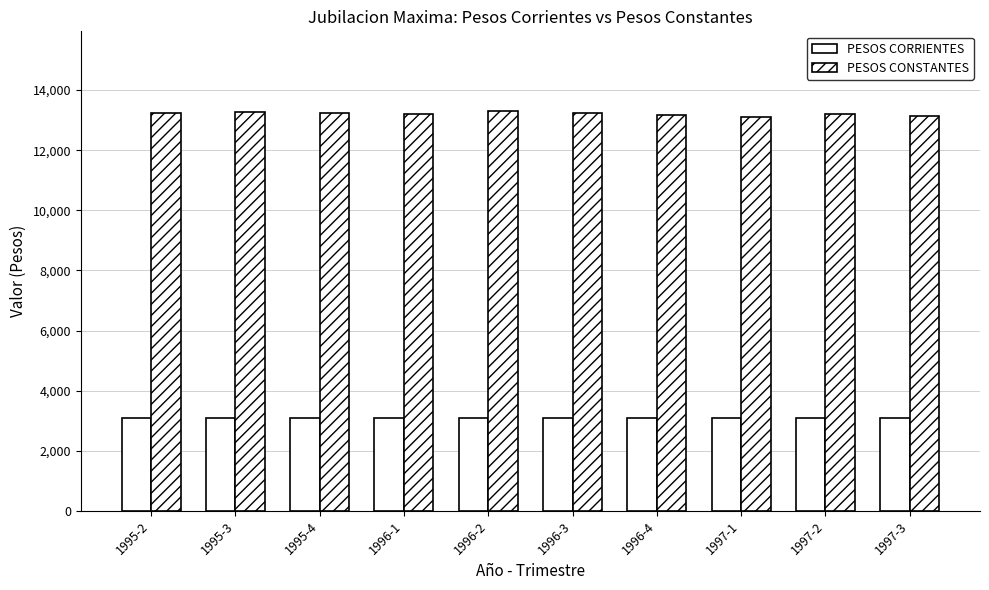

What is the label of the 2nd bar from the right?

1997-2